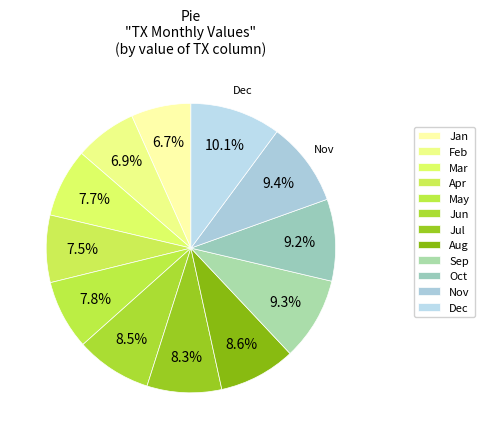

To the nearest percent, what portion does Sep represent?

9%